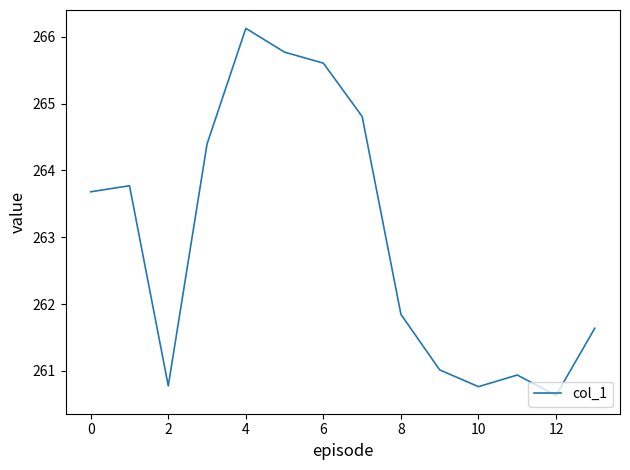

What is the smallest value displayed?

260.6